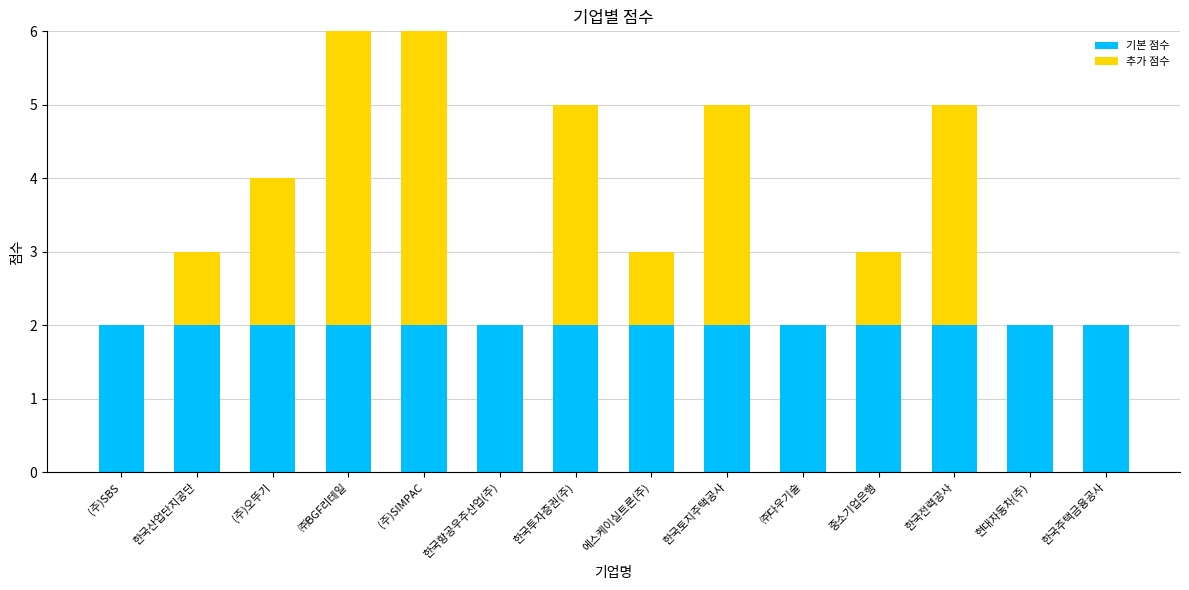

How many data points does each series have?

14